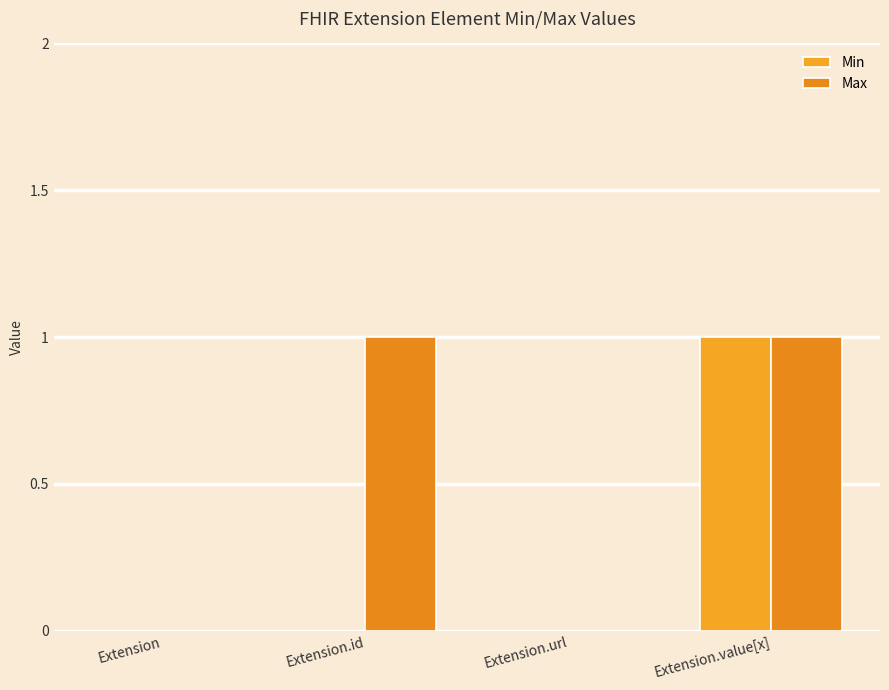

What is the total value across all series at Extension.value[x]?

2